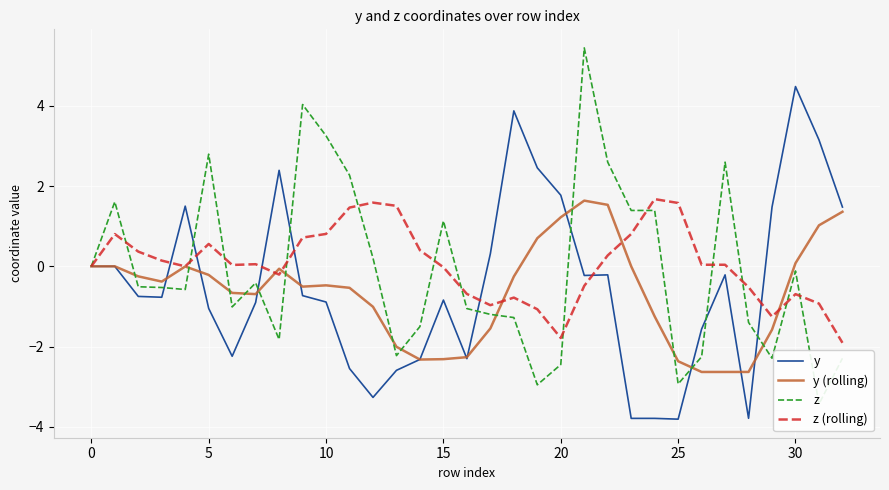

What is the lowest value of the y (rolling) series?

-2.6